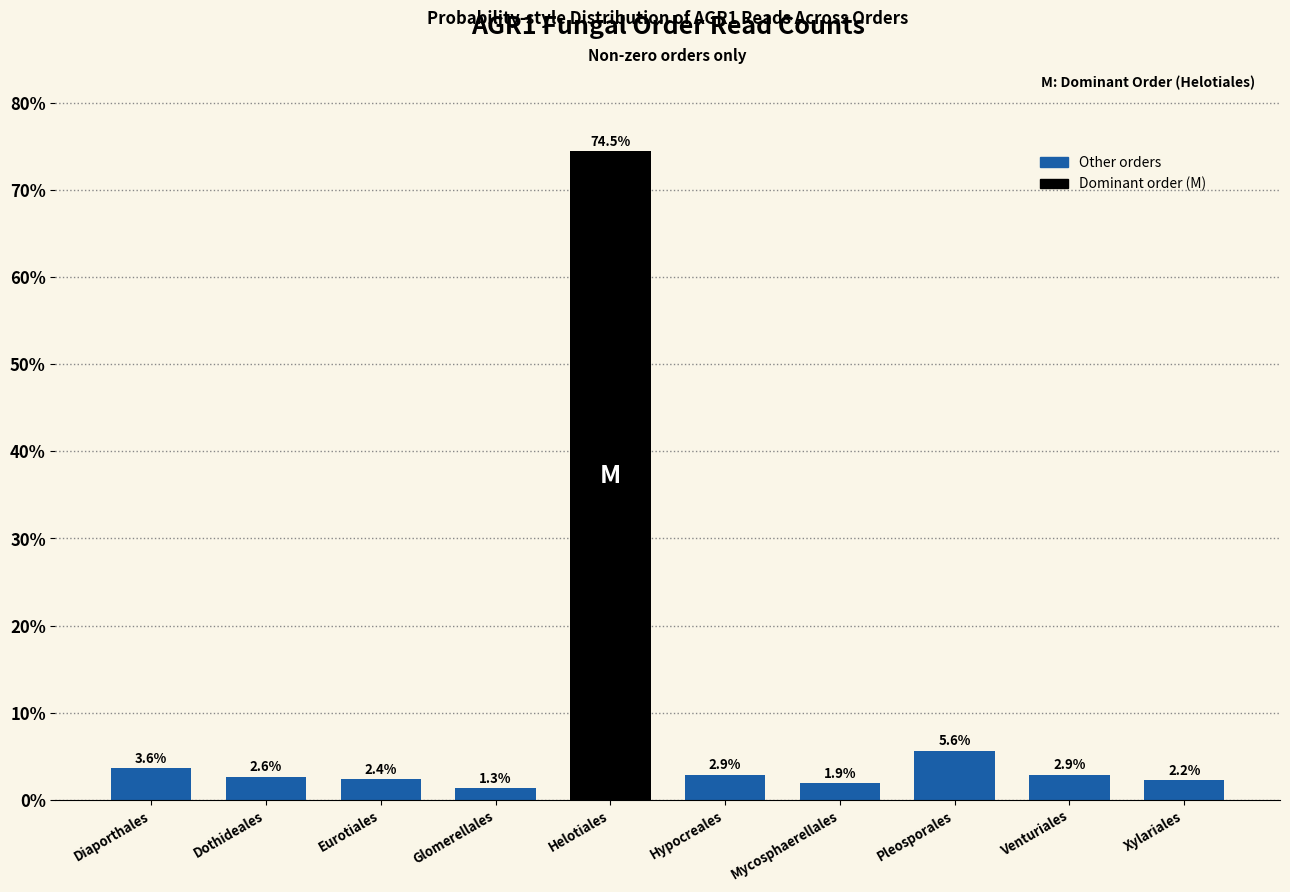

Reading right to left, what are all the values shown in this chart?

2.2	2.9	5.6	1.9	2.9	74.5	1.3	2.4	2.6	3.6